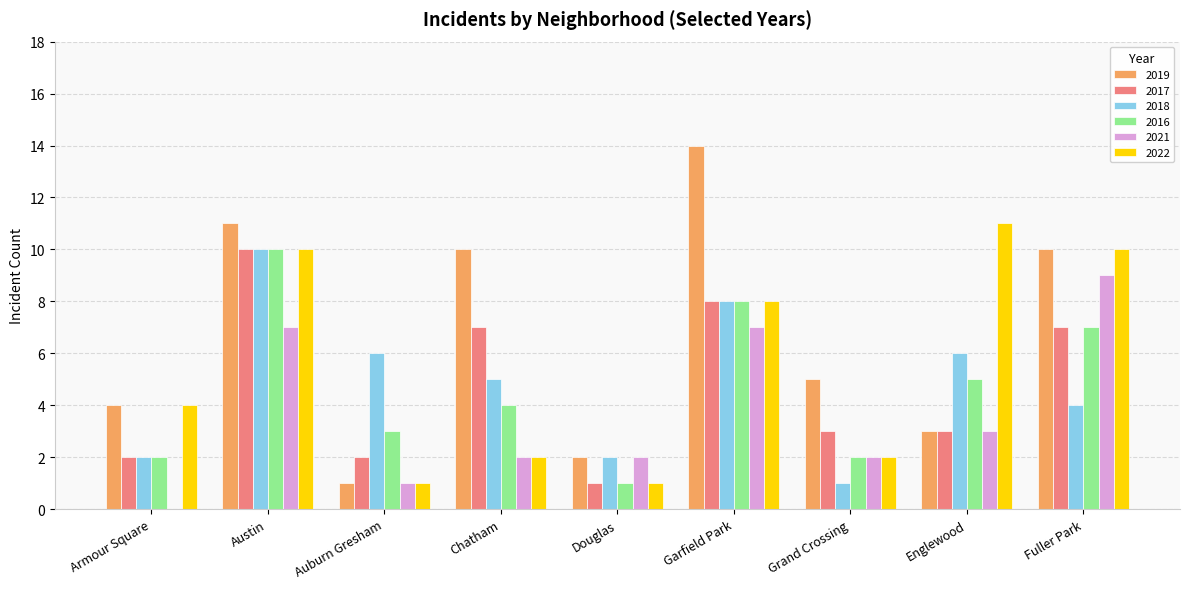

Read the 2021 value at Austin.

7